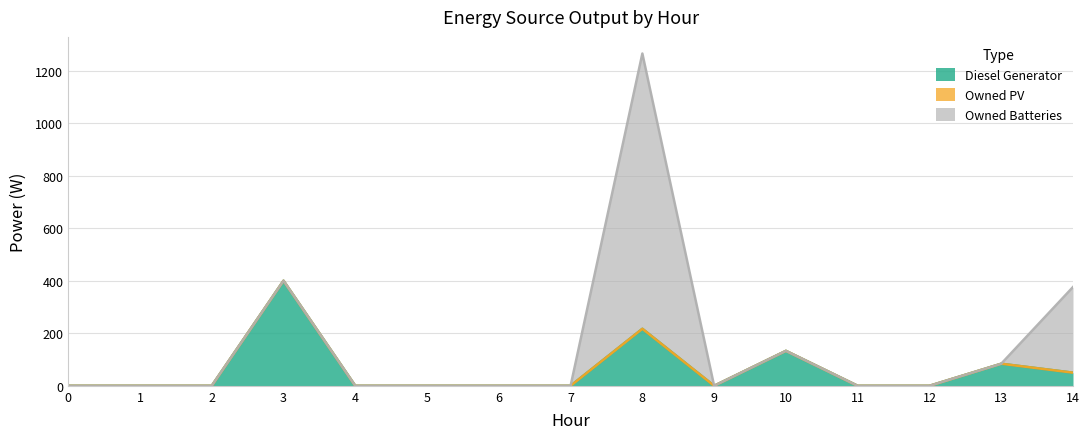

Which series has the largest total across all categories?

Owned Batteries